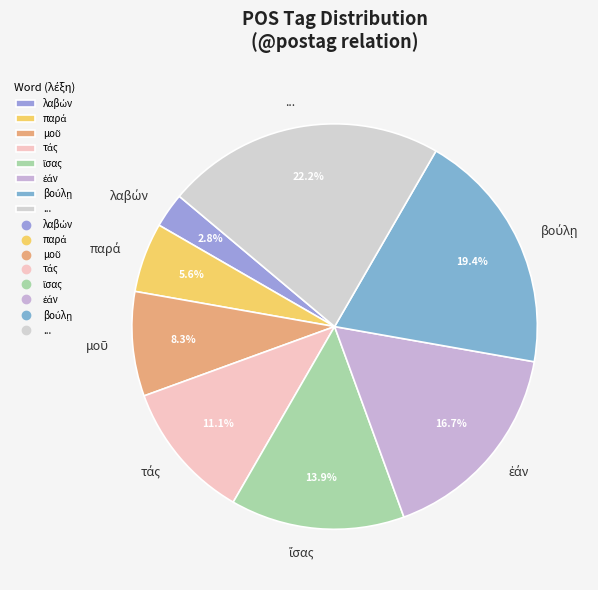

Does any single category account for the majority?

No